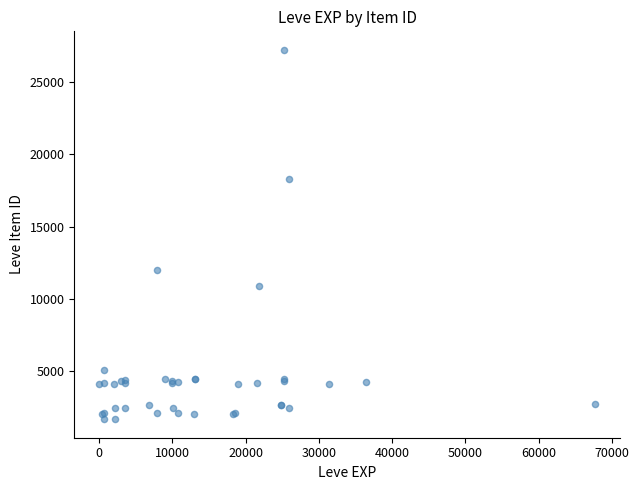

What Y value in the scatter plot is closest to 14448?

12018